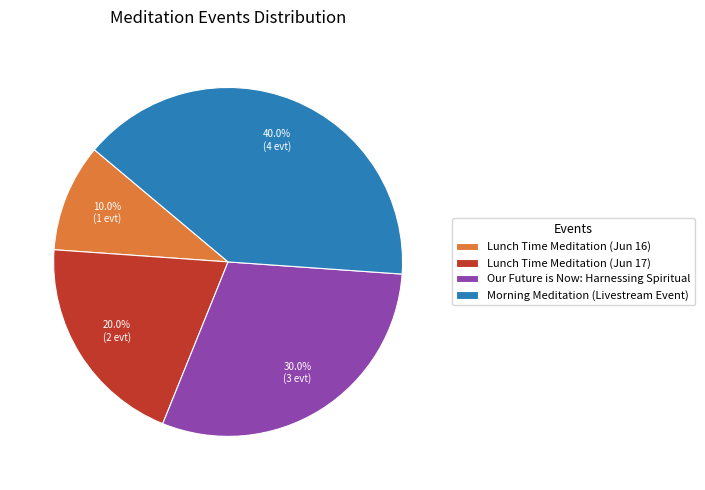

Does any single category account for the majority?

No